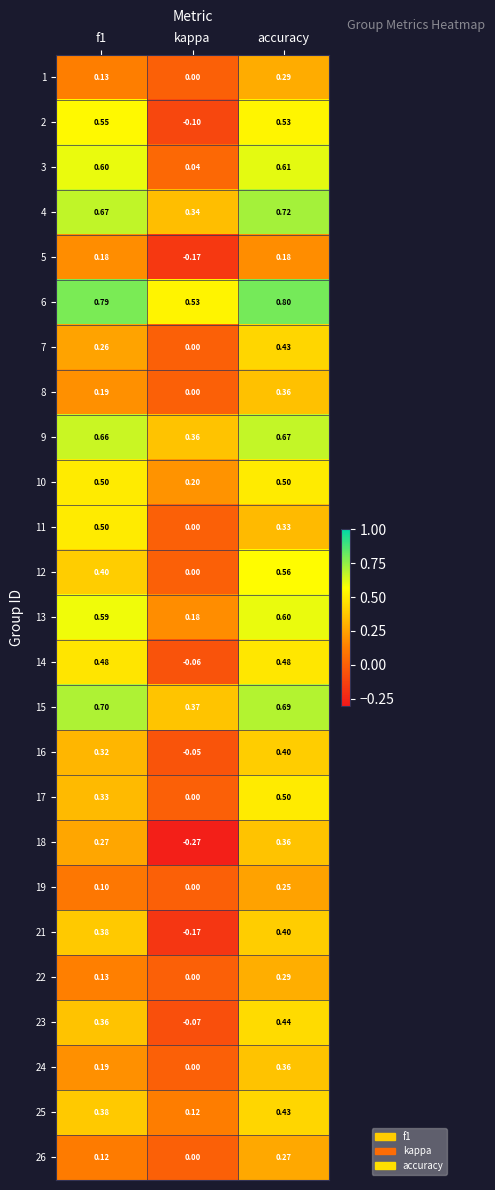

At which category is the sum across all series the highest?

accuracy